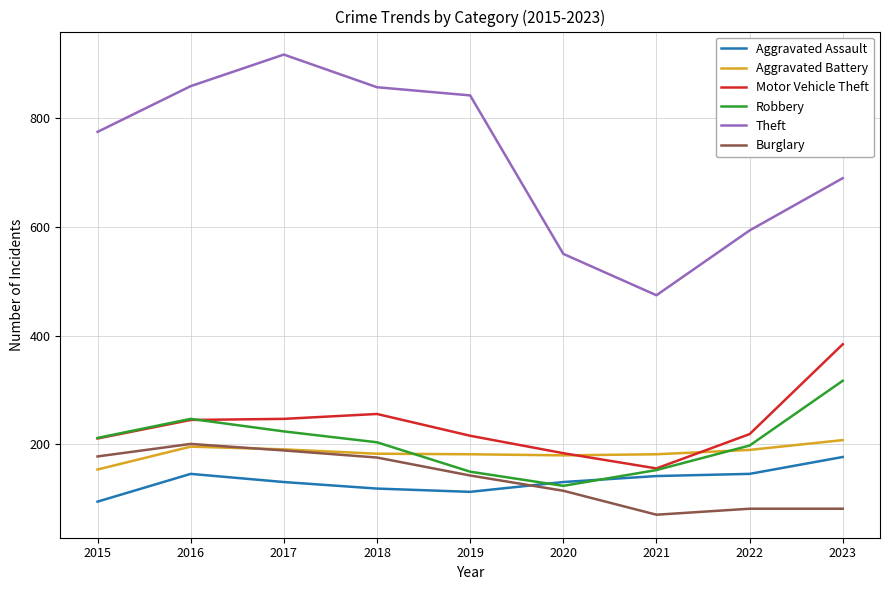

Which category has the highest value across all series?

2017